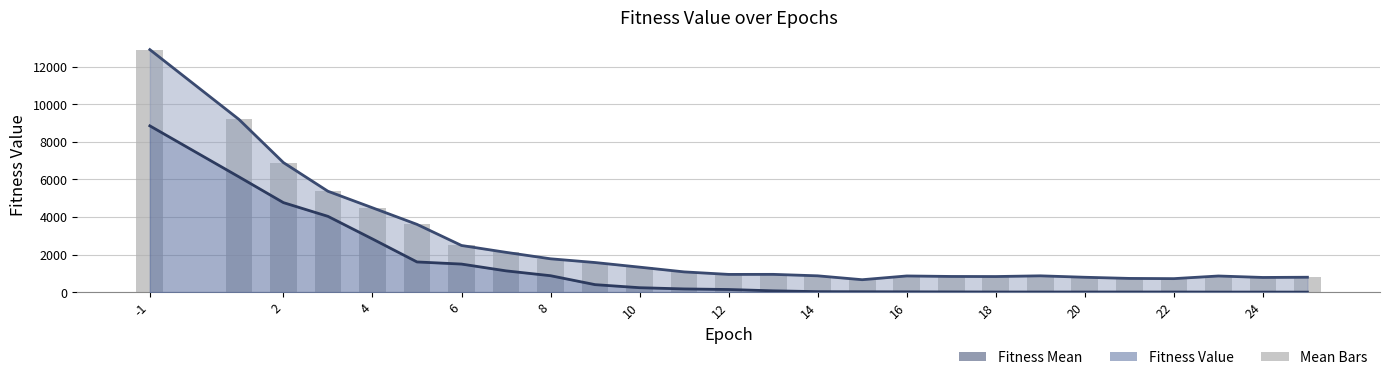

Which has a higher value, 13 or 4?

4